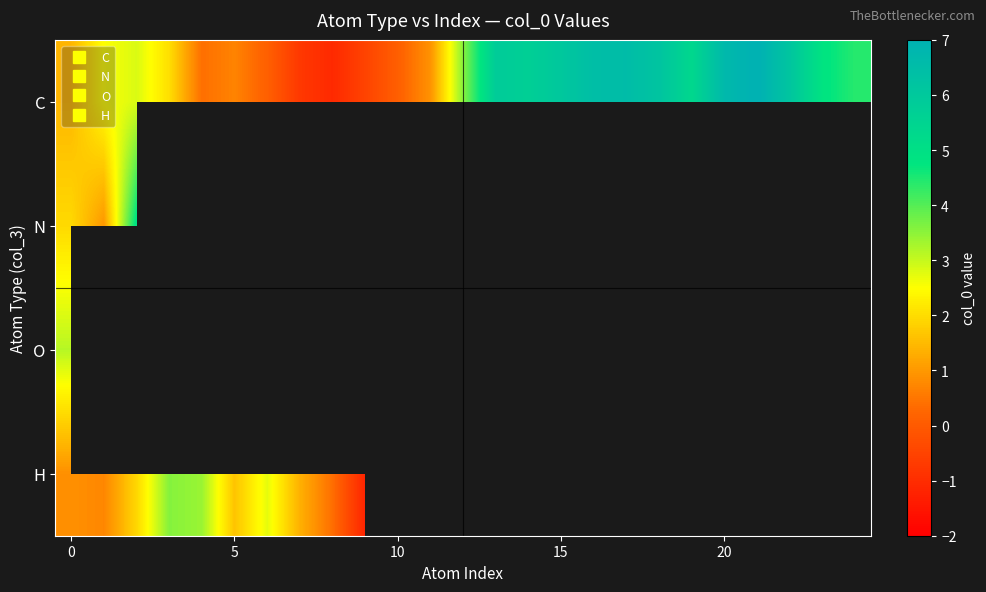

At how many categories does at least one series exceed 0?

24